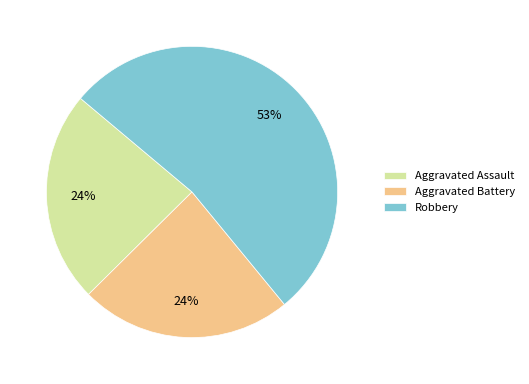

What is the largest slice in the pie chart?

Robbery